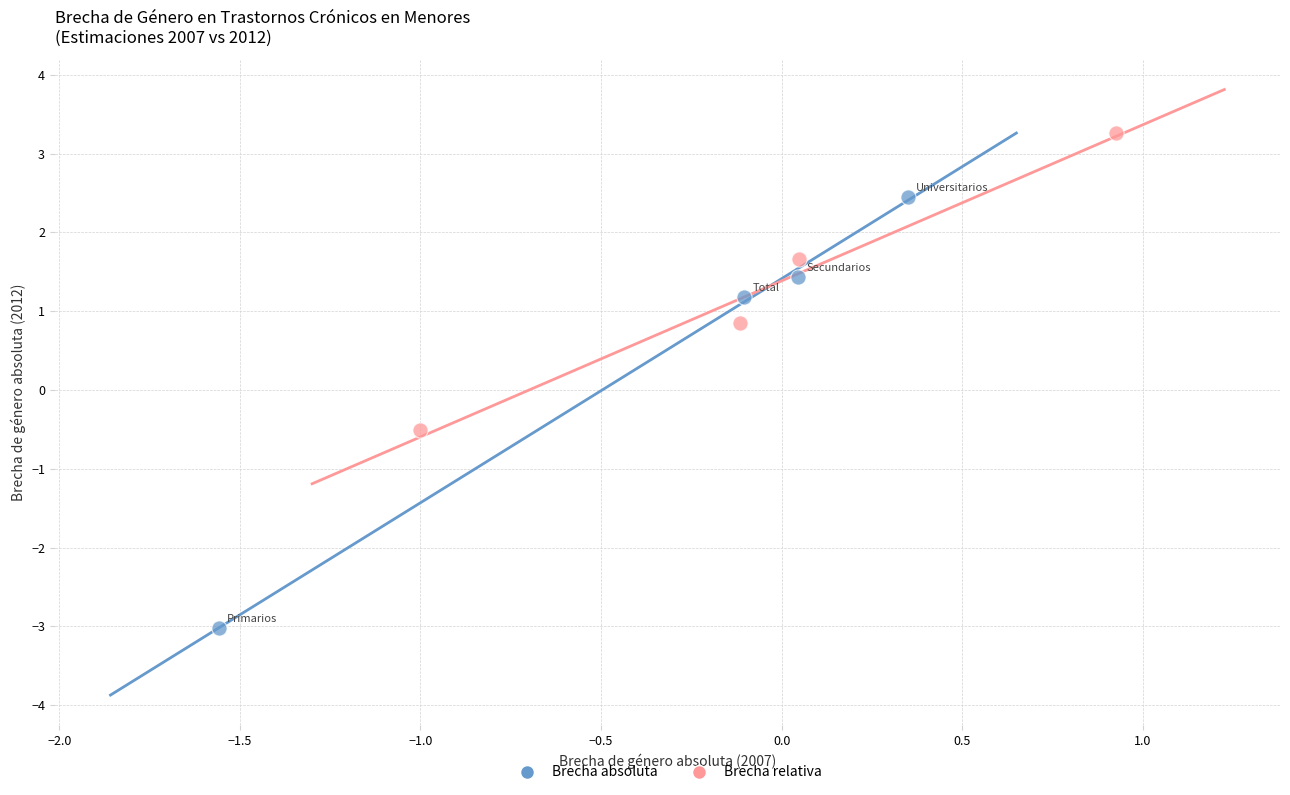

What are all the series names shown in the legend?

Brecha absoluta, Brecha relativa